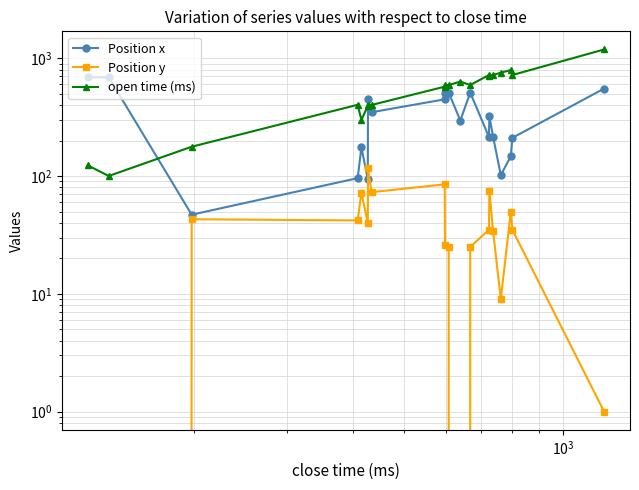

At how many categories does at least one series exceed 535?

14